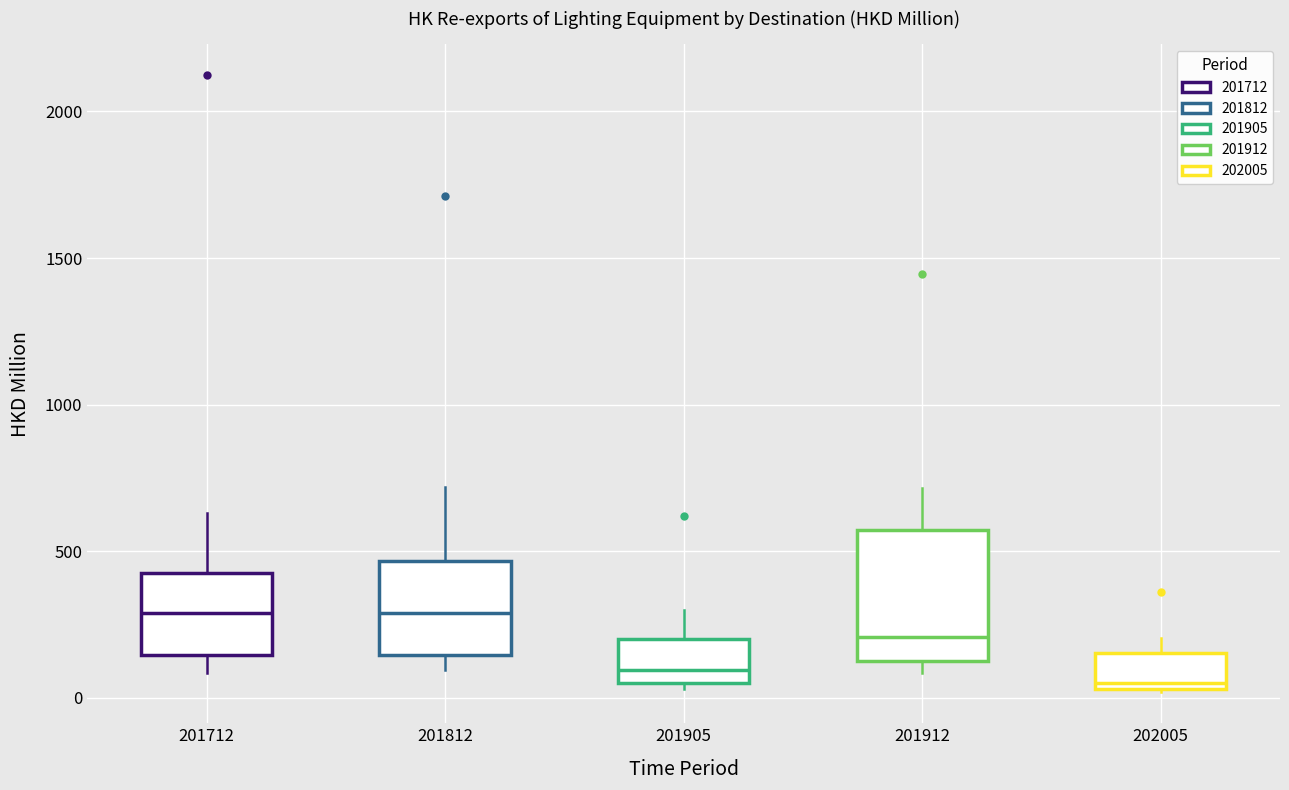

Where does the upper whisker of the box at x = 201812 end on the y-axis? The values are not printed on the chart, so give them approximately, as read against the axis.

700